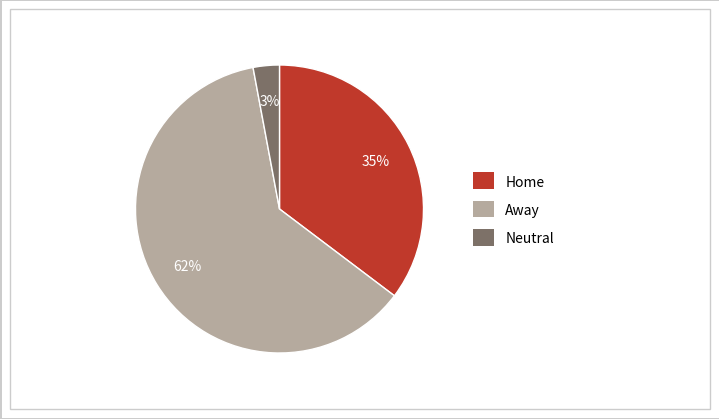

Rank the categories by value from highest to lowest.

Away, Home, Neutral